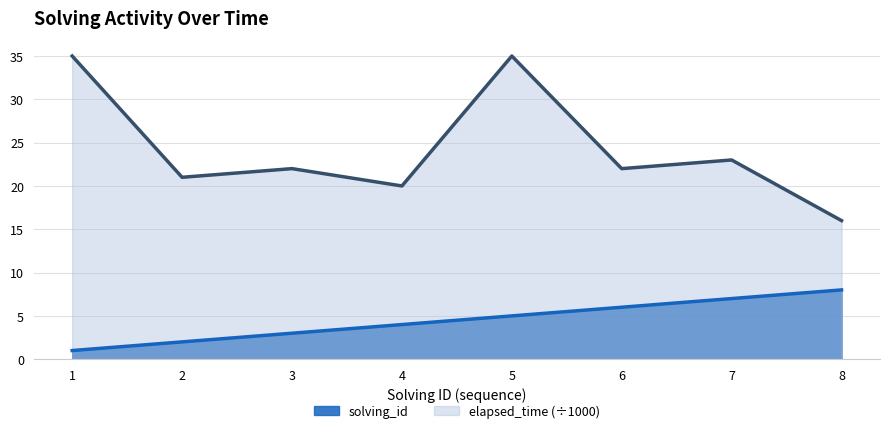

True or false: elapsed_time and solving_id cross at least once.

False